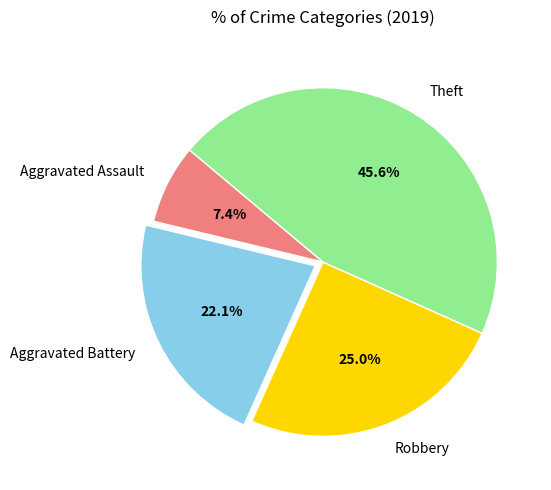

To the nearest percent, what is the difference between the largest and smallest slice percentages?

38%